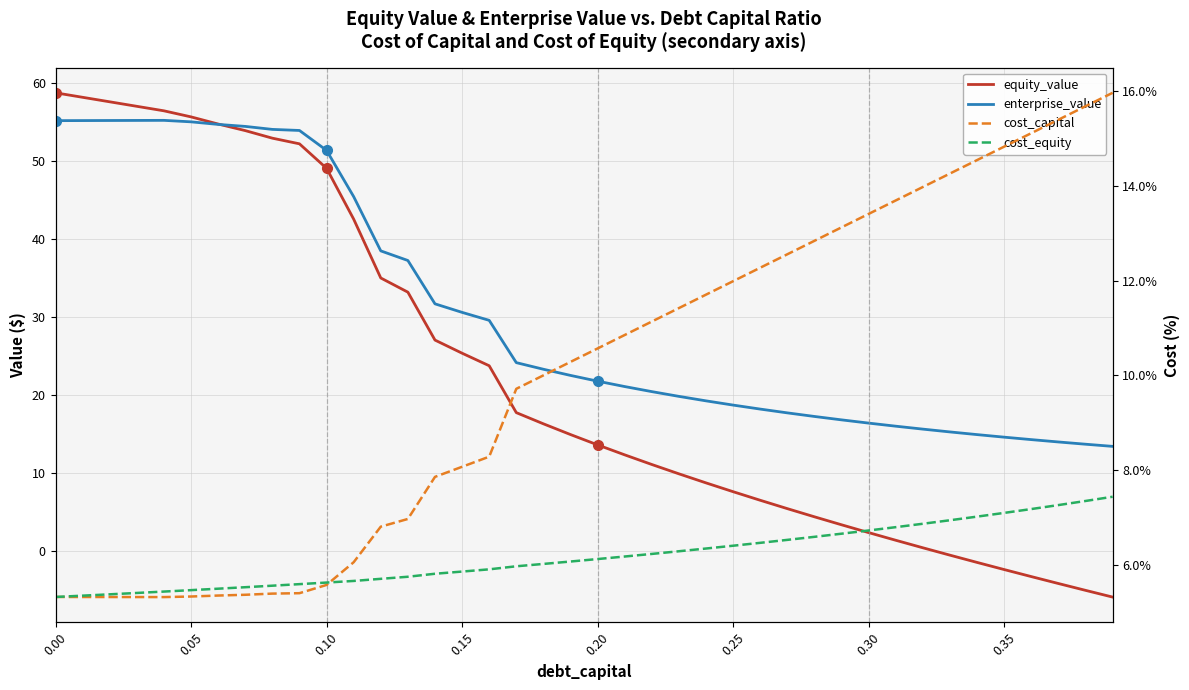

Is it true that cost_equity equals 0.1 at 10?

True